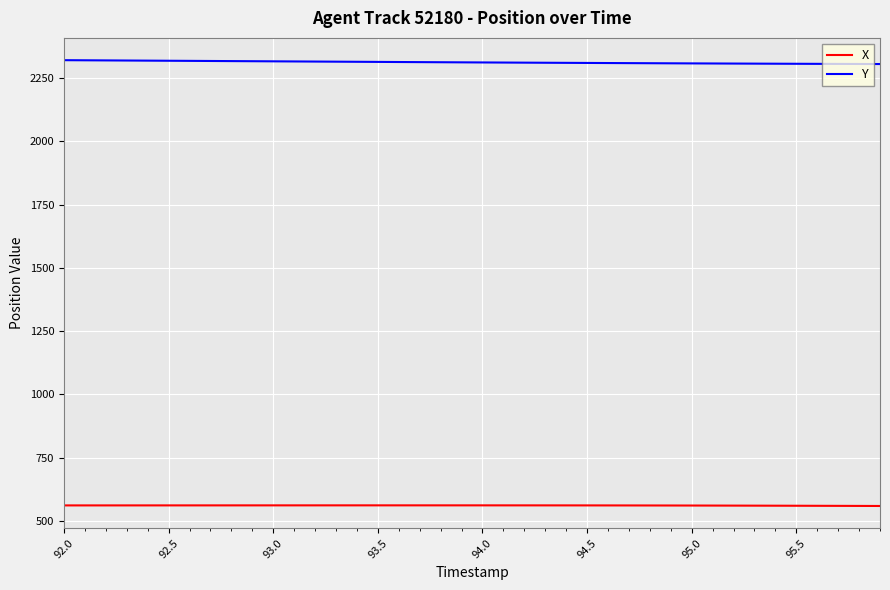

What is the highest value of the Y series?

2320.5